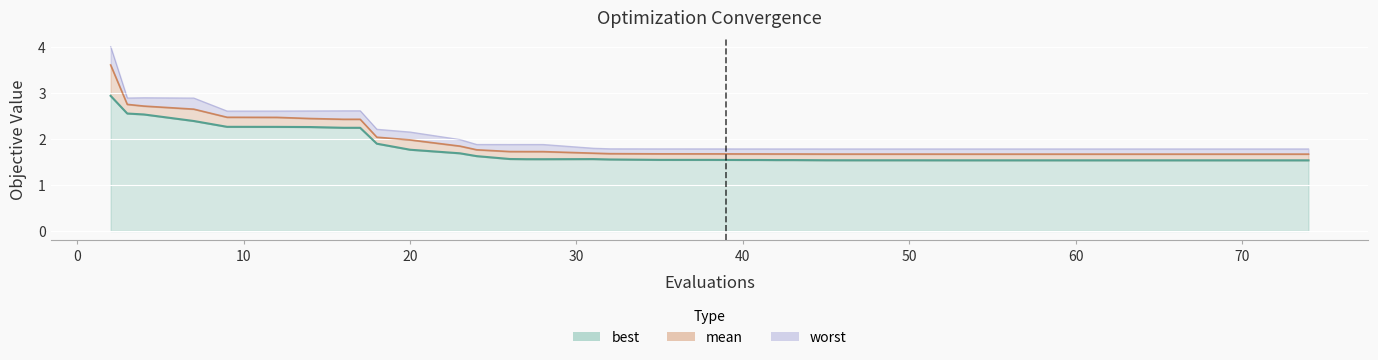

Reading left to right, transcribe all the data shown in this chart.

mean: 3.6	2.7	2.7	2.6	2.5	2.5	2.4	2.4	2.4	2.0	2.0	1.8	1.8	1.7	1.7	1.7	1.7	1.7	1.7	1.7	1.7	1.7	1.7	1.7	1.7	1.7	1.7	1.7	1.7	1.7	1.7	1.7	1.7	1.7	1.7	1.7	1.7	1.7	1.7	1.7
best: 2.9	2.5	2.5	2.4	2.3	2.3	2.3	2.2	2.2	1.9	1.8	1.7	1.6	1.6	1.6	1.6	1.6	1.6	1.5	1.5	1.5	1.5	1.5	1.5	1.5	1.5	1.5	1.5	1.5	1.5	1.5	1.5	1.5	1.5	1.5	1.5	1.5	1.5	1.5	1.5
worst: 4.0	2.9	2.9	2.9	2.6	2.6	2.6	2.6	2.6	2.2	2.1	2.0	1.9	1.9	1.9	1.9	1.8	1.8	1.8	1.8	1.8	1.8	1.8	1.8	1.8	1.8	1.8	1.8	1.8	1.8	1.8	1.8	1.8	1.8	1.8	1.8	1.8	1.8	1.8	1.8